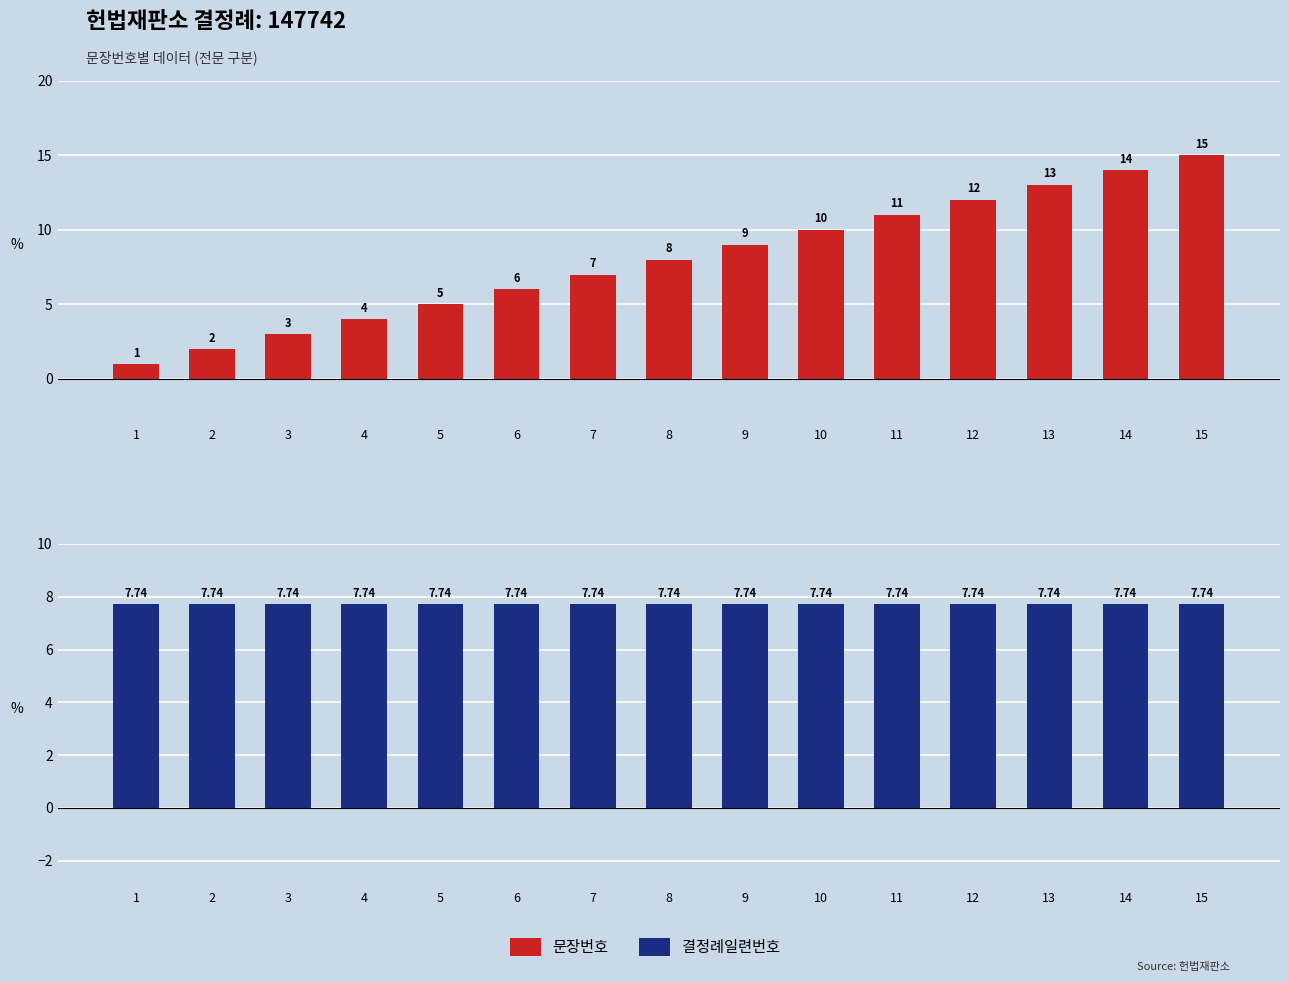

Between 5 and 3, which is larger?

5